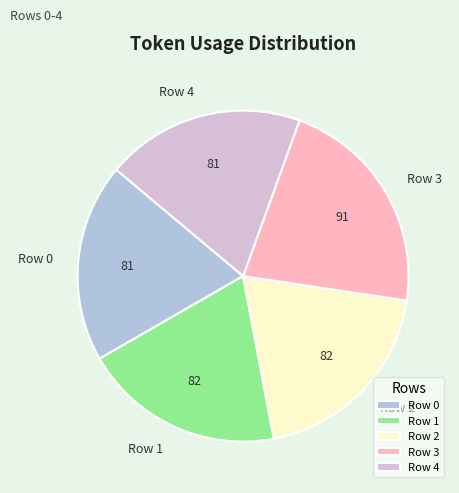

Is it true that Row 0 is 19% of the pie?

True